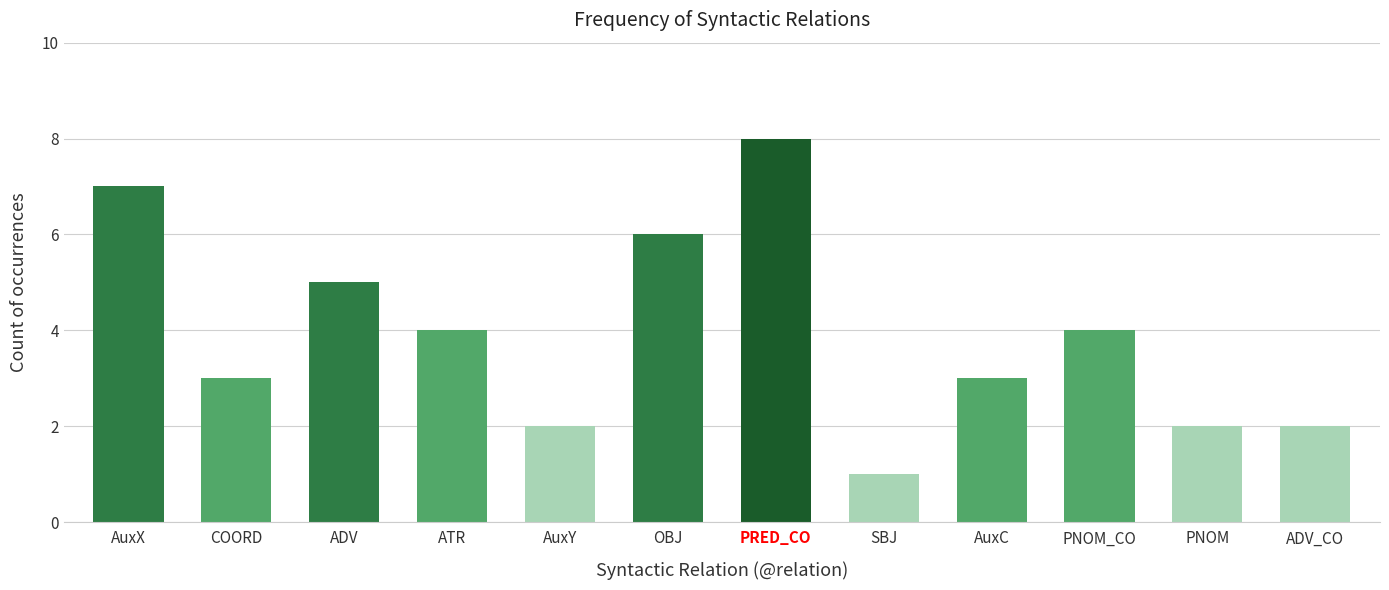

Reading left to right, extract all data points from this chart.

AuxX=7	COORD=3	ADV=5	ATR=4	AuxY=2	OBJ=6	PRED_CO=8	SBJ=1	AuxC=3	PNOM_CO=4	PNOM=2	ADV_CO=2